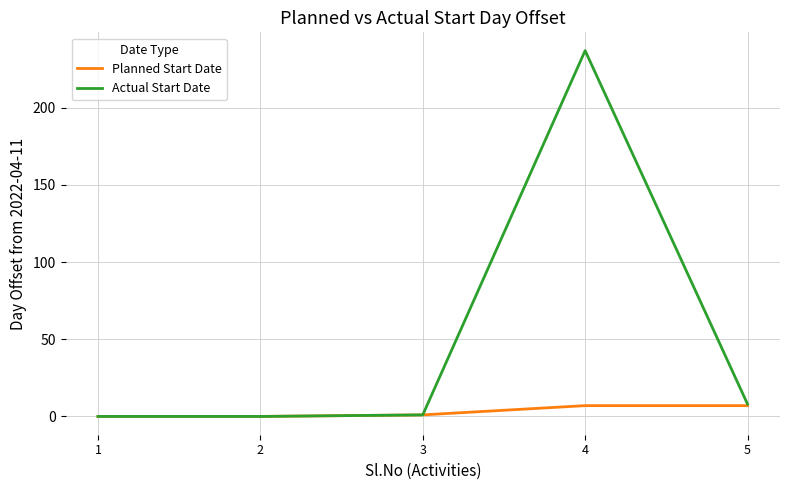

Which series has the largest total across all categories?

Actual Start Date